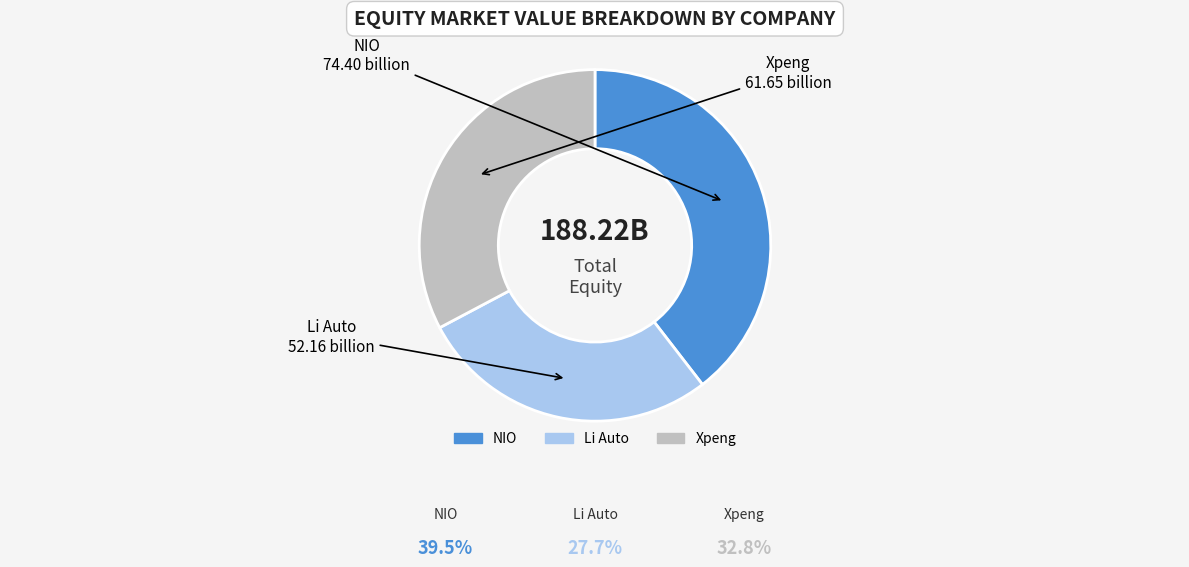

Does any single category account for the majority?

No